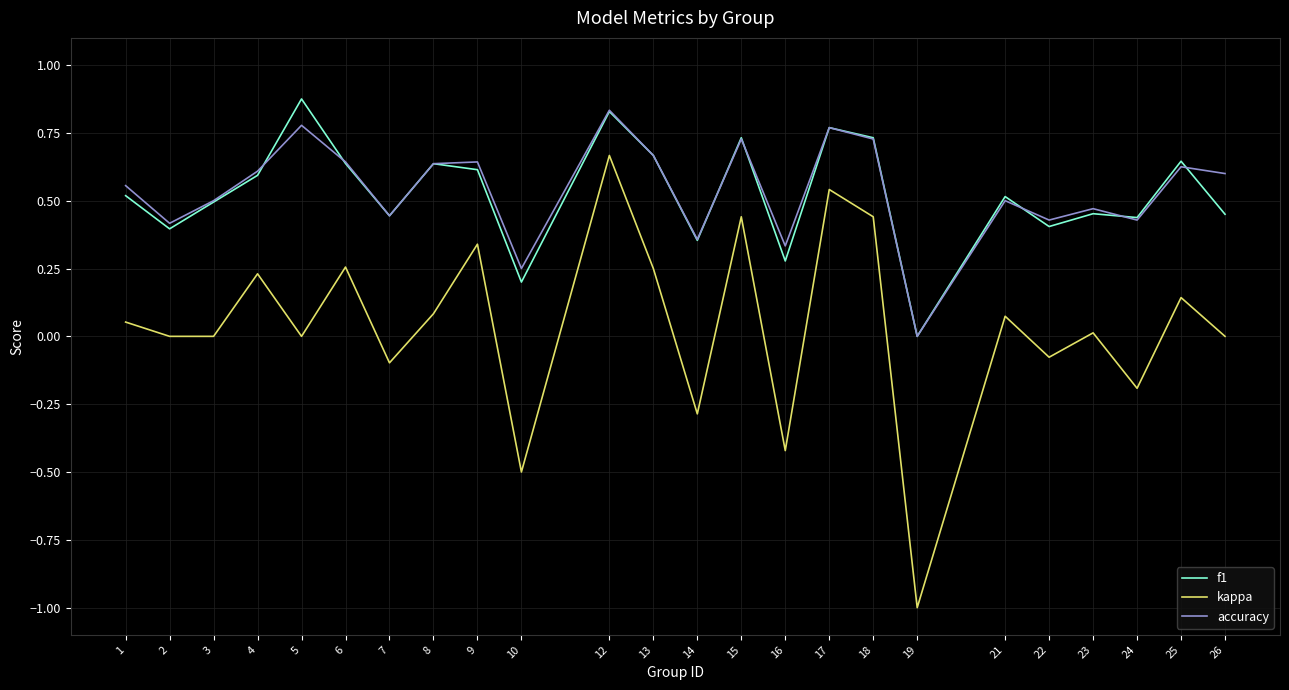

The value of f1 at 8 is 0.9. True or false?

False